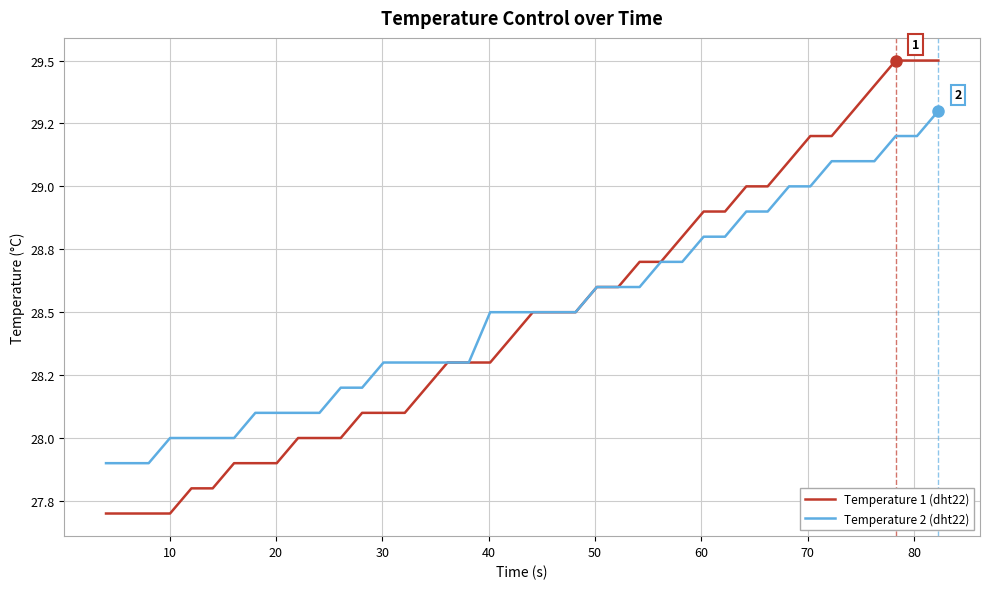

What are all the series names shown in the legend?

Temperature 1 (dht22), Temperature 2 (dht22)